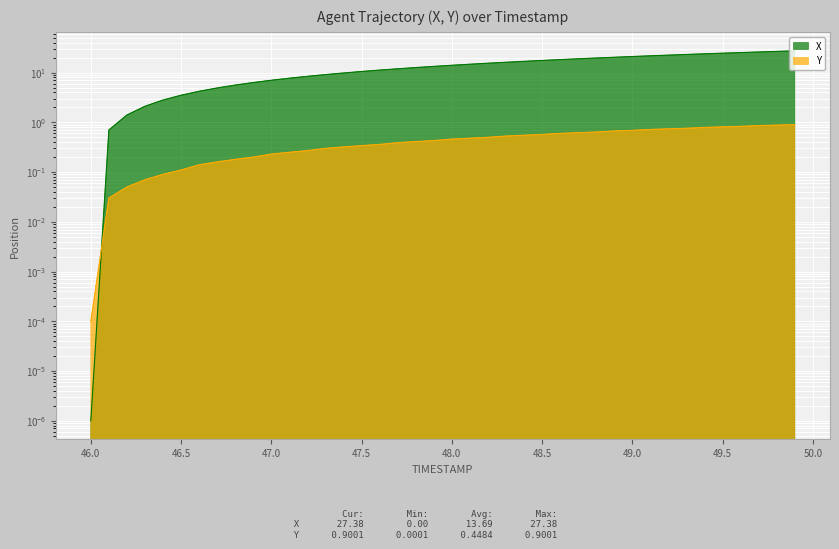

How many data points in X are less than 14?

20